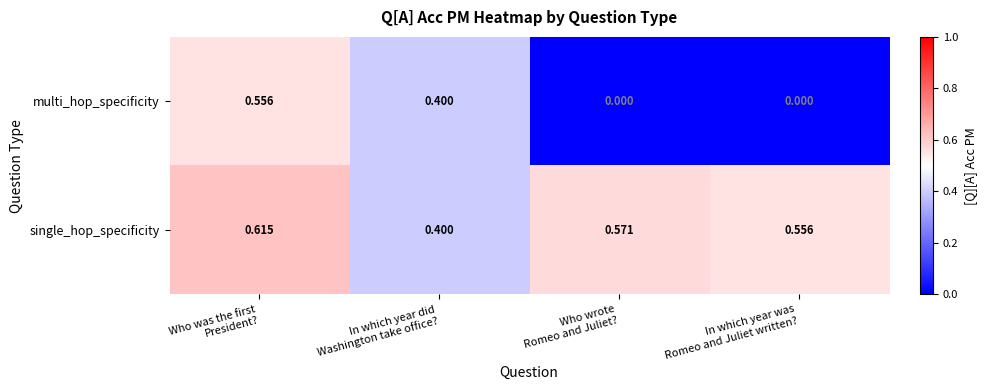

Which series has the largest total across all categories?

single_hop_specificity